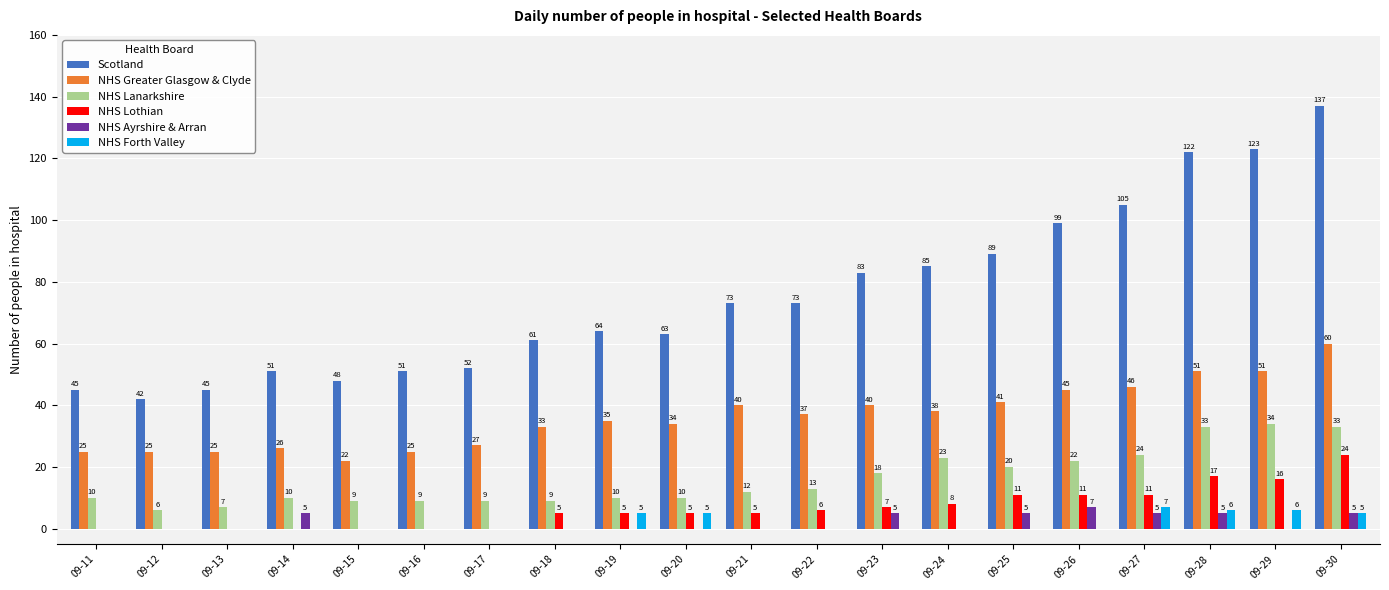

What is the spread (max minus min) of values at 09-30?

132